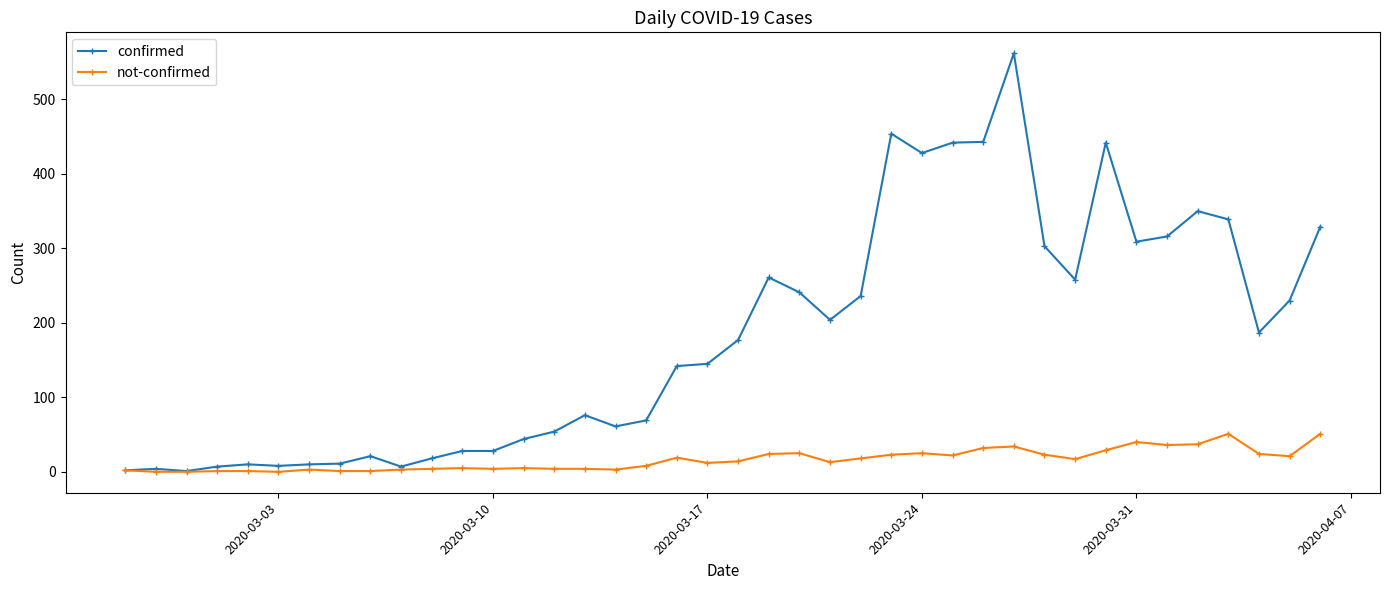

True or false: not-confirmed has more than 1 points higher than both neighbors.

True